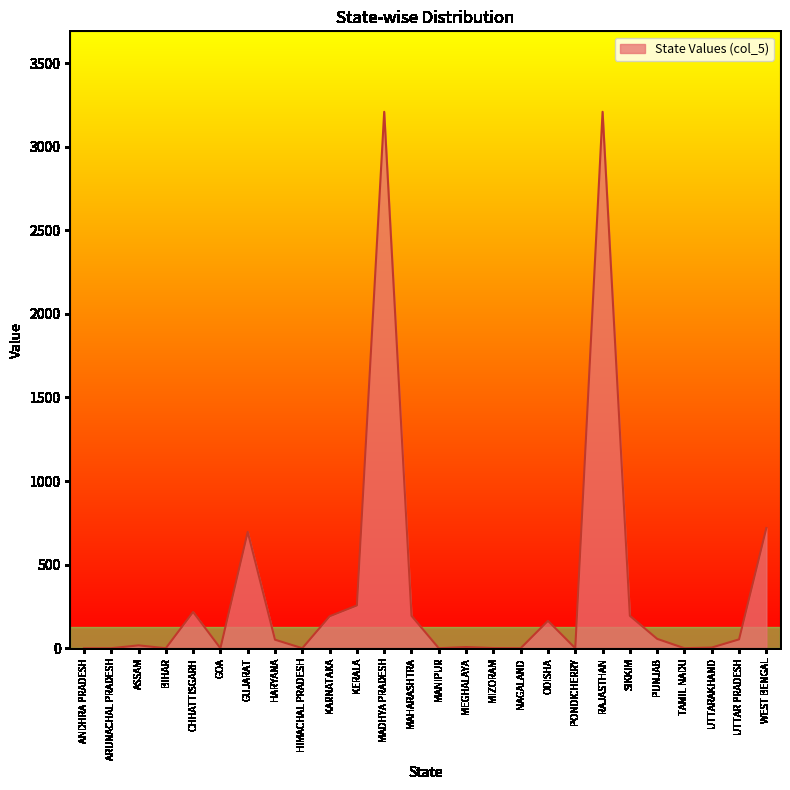

What is the difference between the second highest and minimum values?

3209